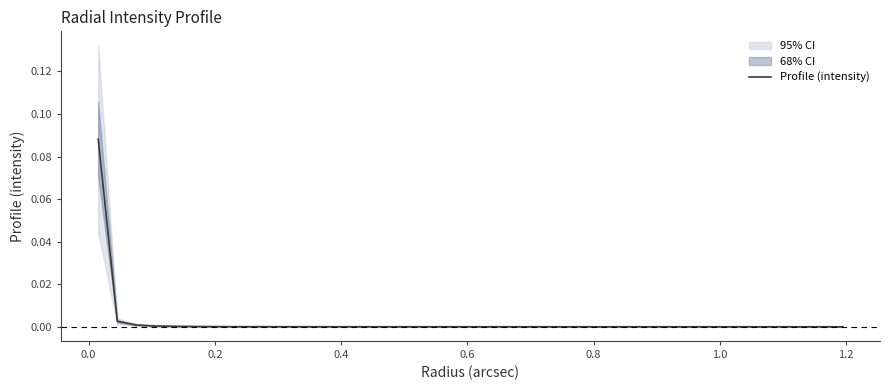

Reading left to right, extract all data points from this chart.

0.1	0.0	0.0	0.0	0.0	0.0	0.0	0.0	0.0	0.0	0.0	0.0	0.0	0.0	0.0	0.0	0.0	0.0	0.0	0.0	0.0	0.0	0.0	0.0	0.0	0.0	0.0	0.0	0.0	0.0	0.0	0.0	0.0	0.0	0.0	0.0	0.0	0.0	0.0	0.0